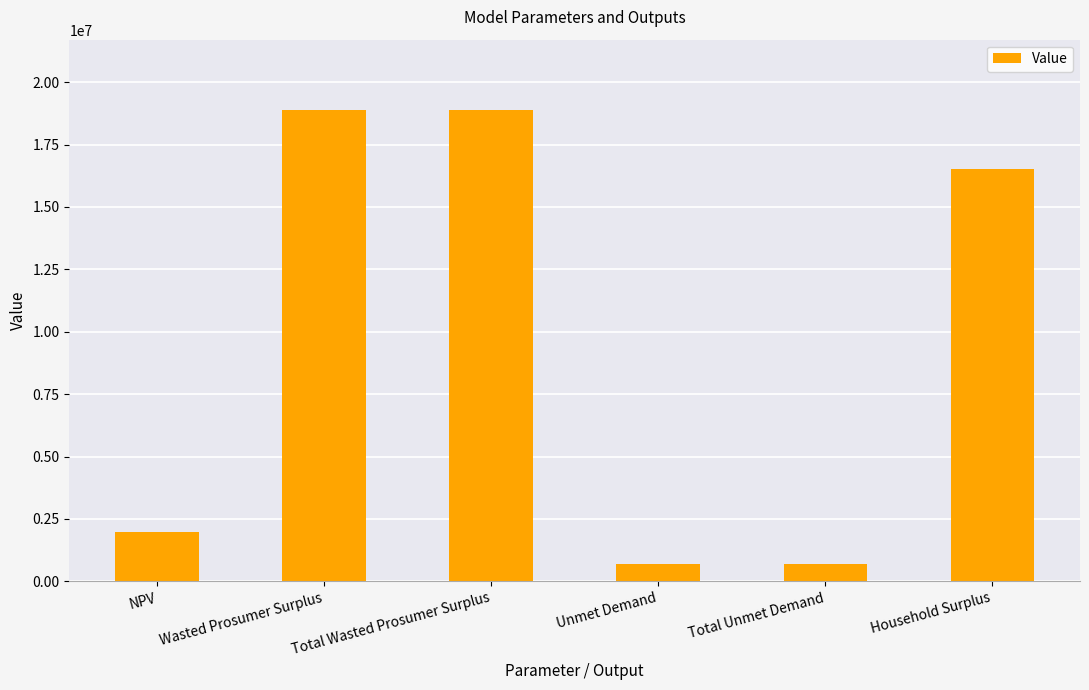

True or false: the data shows 8375950.5 at Wasted Prosumer Surplus.

False